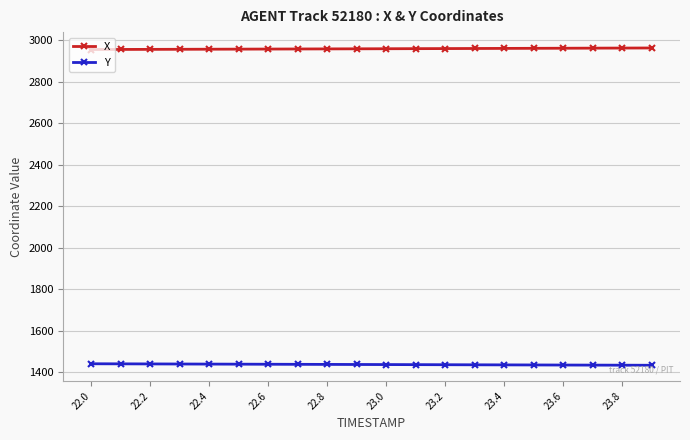

What is the sum of all X values?

59174.2